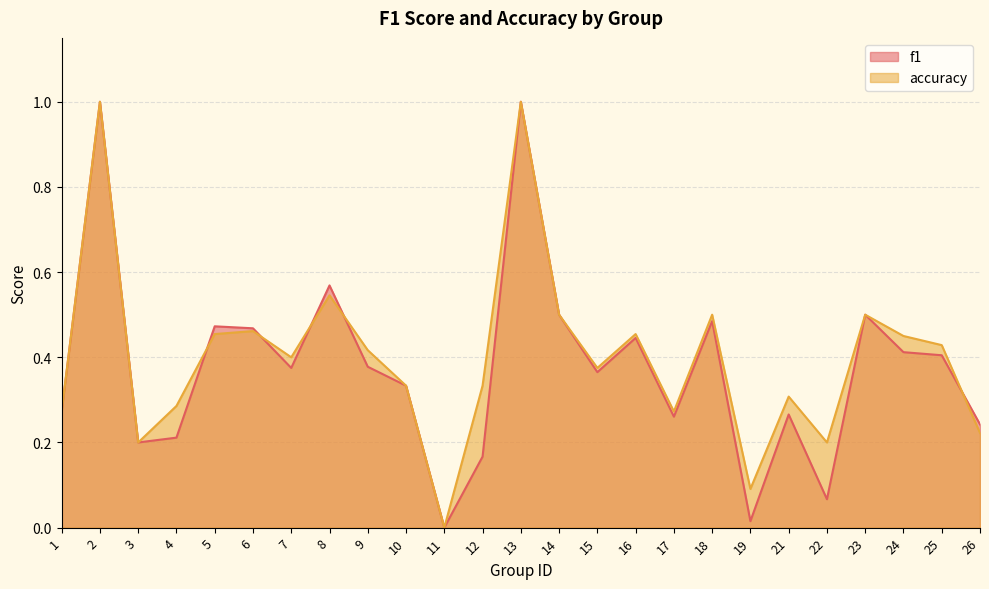

Reading left to right, transcribe all the data shown in this chart.

f1: 1=0.3	2=1.0	3=0.2	4=0.2	5=0.5	6=0.5	7=0.4	8=0.6	9=0.4	10=0.3	11=0.0	12=0.2	13=1.0	14=0.5	15=0.4	16=0.4	17=0.3	18=0.5	19=0.0	21=0.3	22=0.1	23=0.5	24=0.4	25=0.4	26=0.2
accuracy: 1=0.3	2=1.0	3=0.2	4=0.3	5=0.5	6=0.5	7=0.4	8=0.5	9=0.4	10=0.3	11=0.0	12=0.3	13=1.0	14=0.5	15=0.4	16=0.5	17=0.3	18=0.5	19=0.1	21=0.3	22=0.2	23=0.5	24=0.5	25=0.4	26=0.2